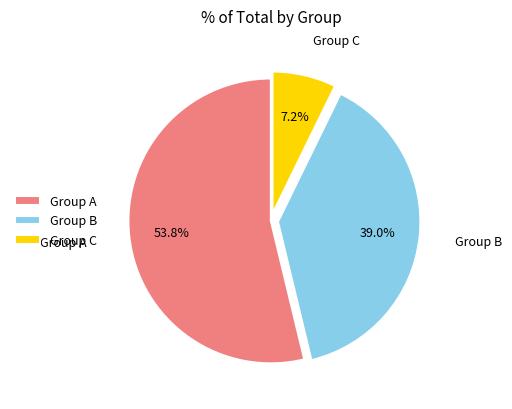

What percentage is NOT represented by Group A?

46.2%